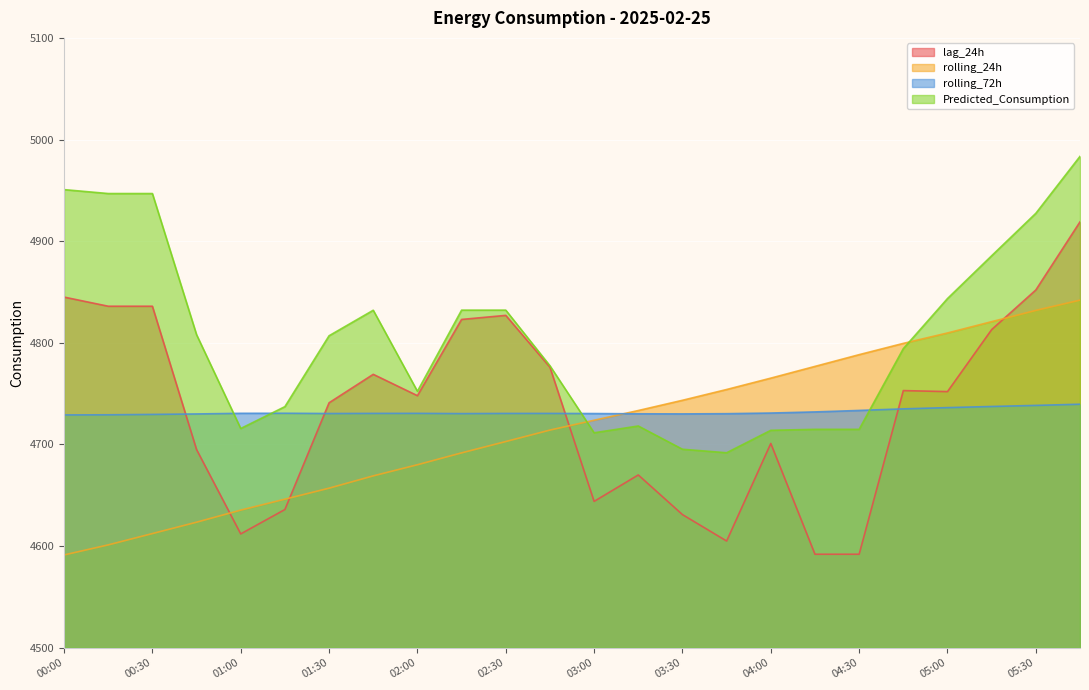

How many times do Predicted_Consumption and rolling_24h cross each other?

2